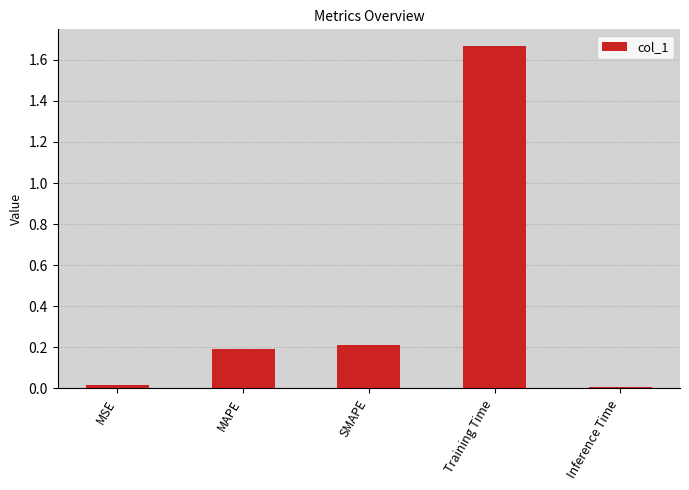

What is the label of the 1st bar from the right?

Inference Time